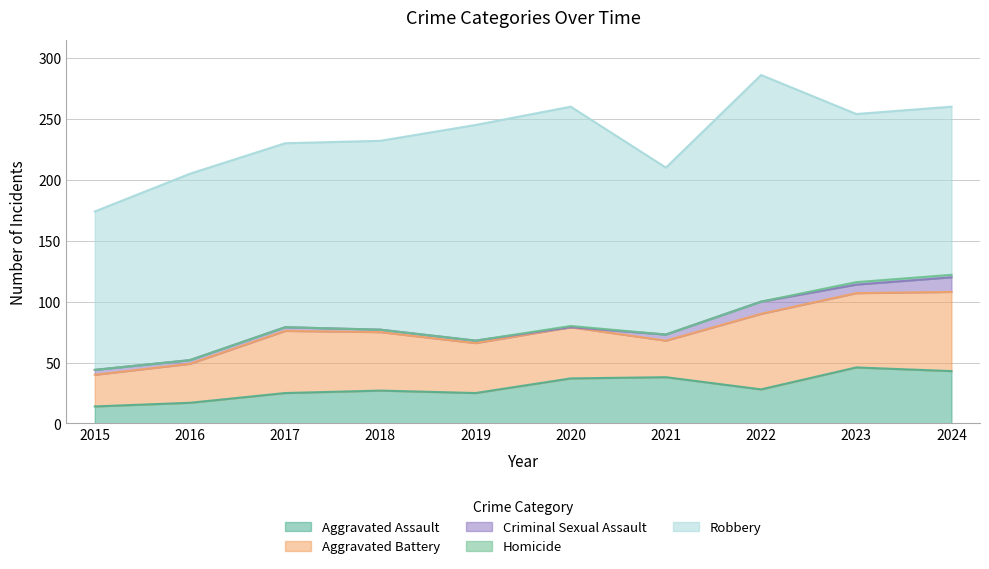

What are all the series names shown in the legend?

Aggravated Assault, Aggravated Battery, Criminal Sexual Assault, Homicide, Robbery